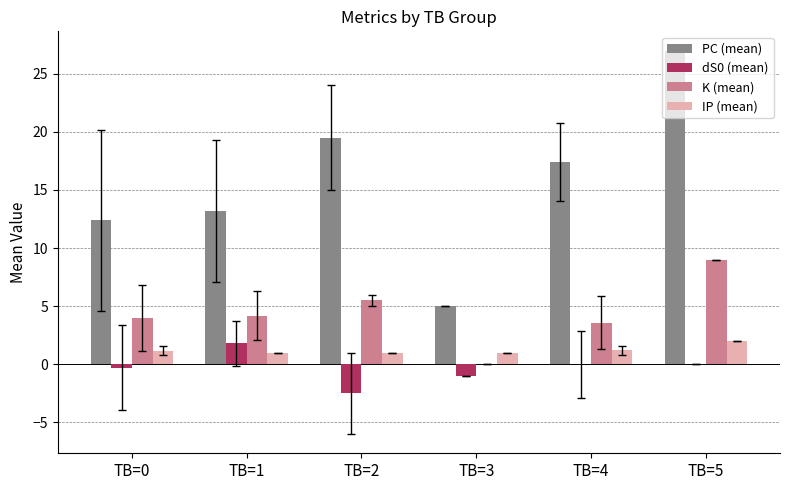

Which series changed the most between TB=3 and TB=4?

PC (mean)